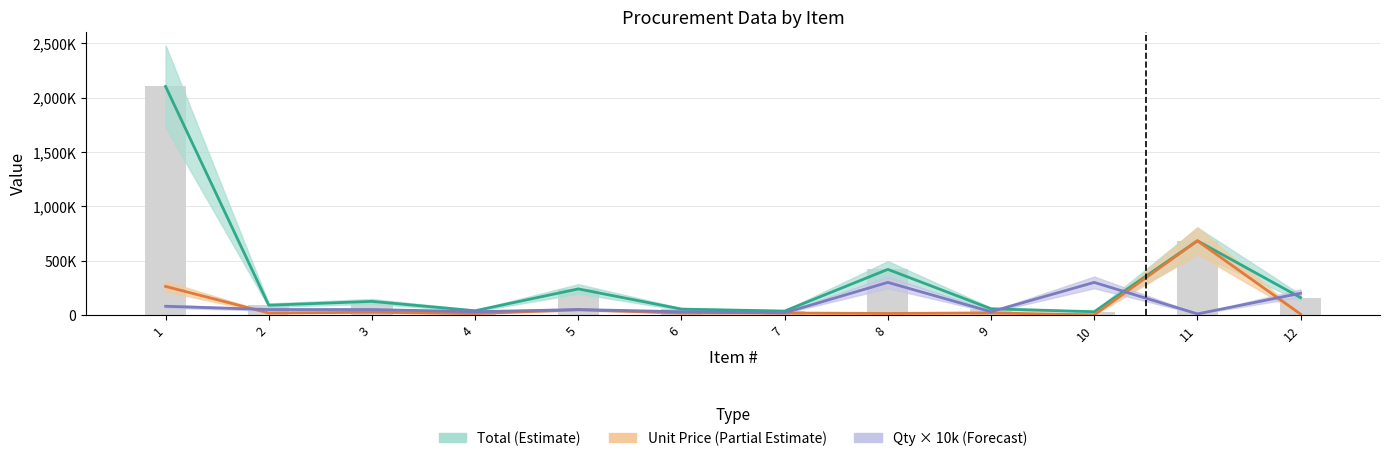

At which label does Qty × 10k (Forecast) first exceed 50000?

1